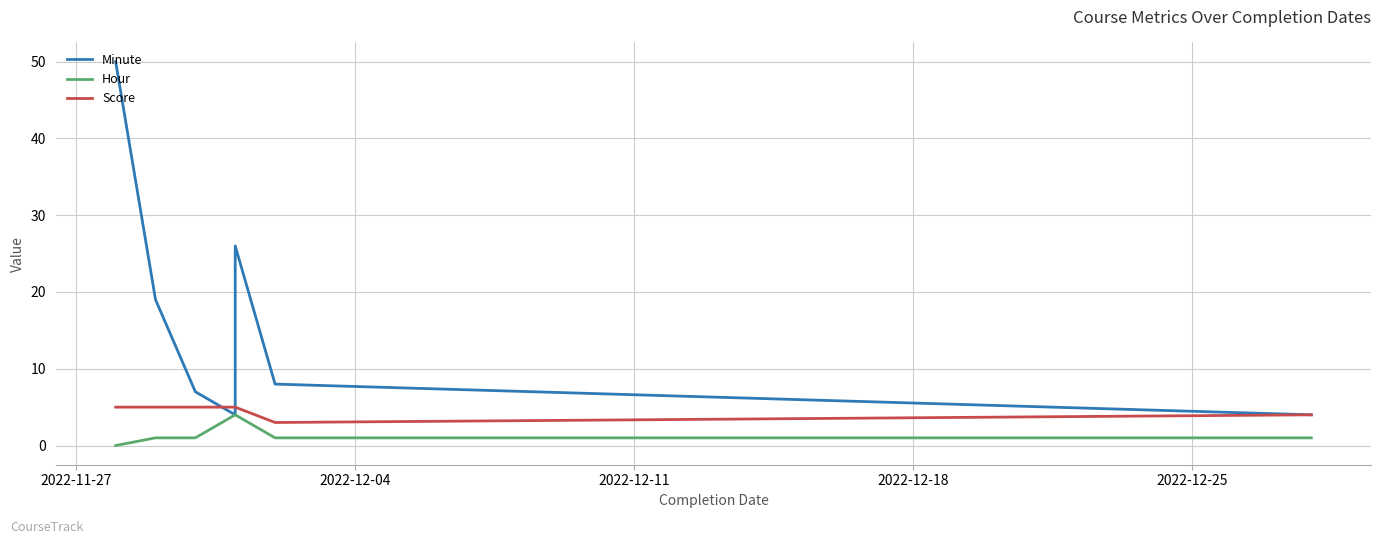

What is the sum of all Minute values?

118